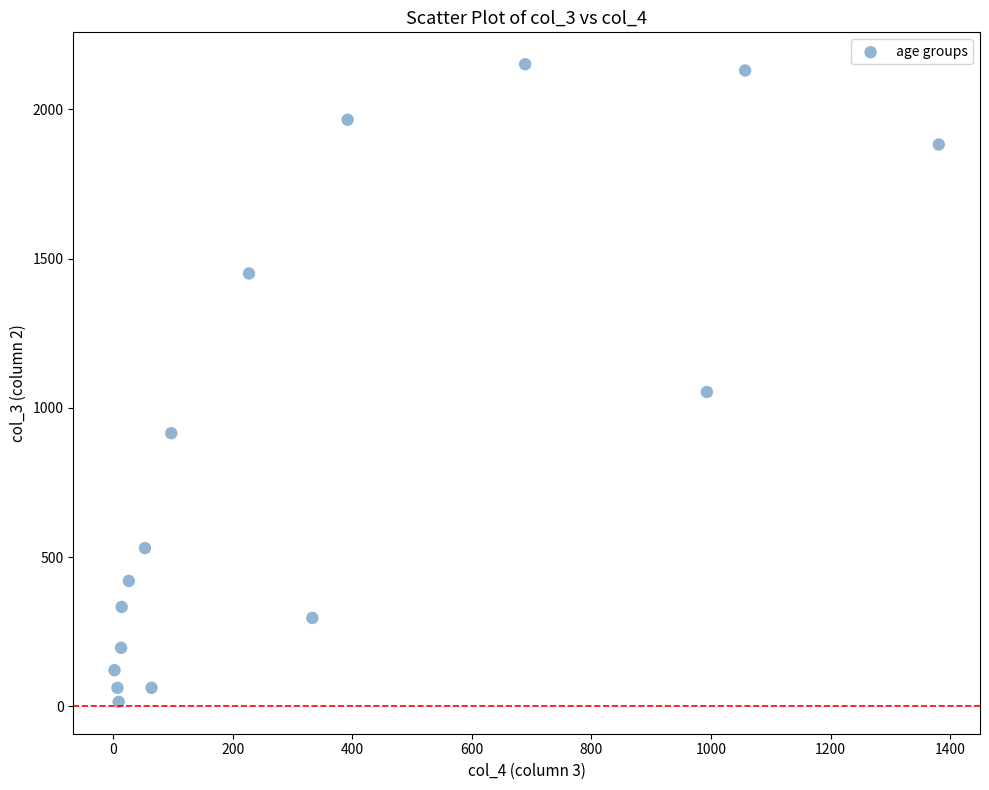

What Y value in the scatter plot is closest to 1083?

1053